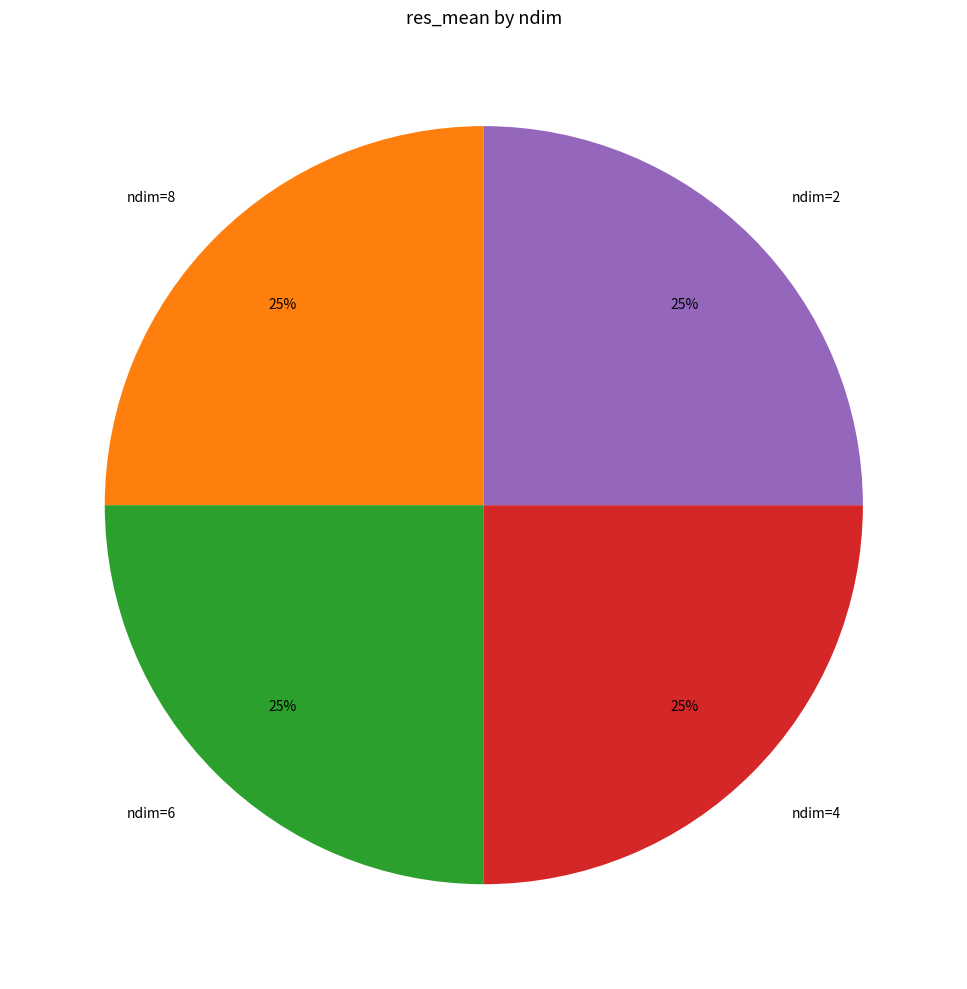

How many segments does this pie chart have?

4